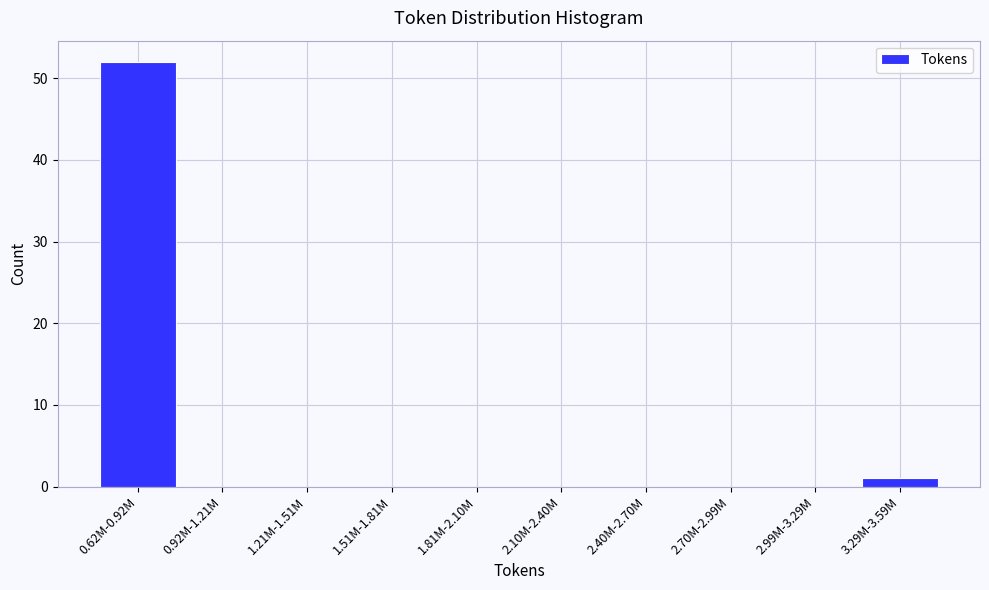

Reading left to right, what are all the values shown in this chart?

0.62M-0.92M=52	0.92M-1.21M=0	1.21M-1.51M=0	1.51M-1.81M=0	1.81M-2.10M=0	2.10M-2.40M=0	2.40M-2.70M=0	2.70M-2.99M=0	2.99M-3.29M=0	3.29M-3.59M=1